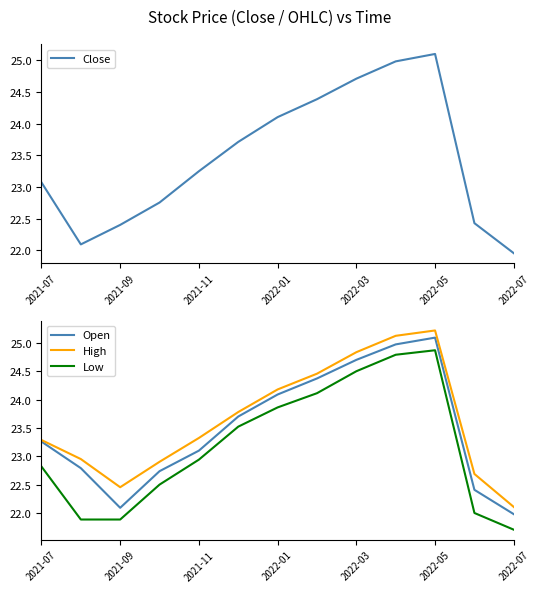

What position from the left is 11?

12